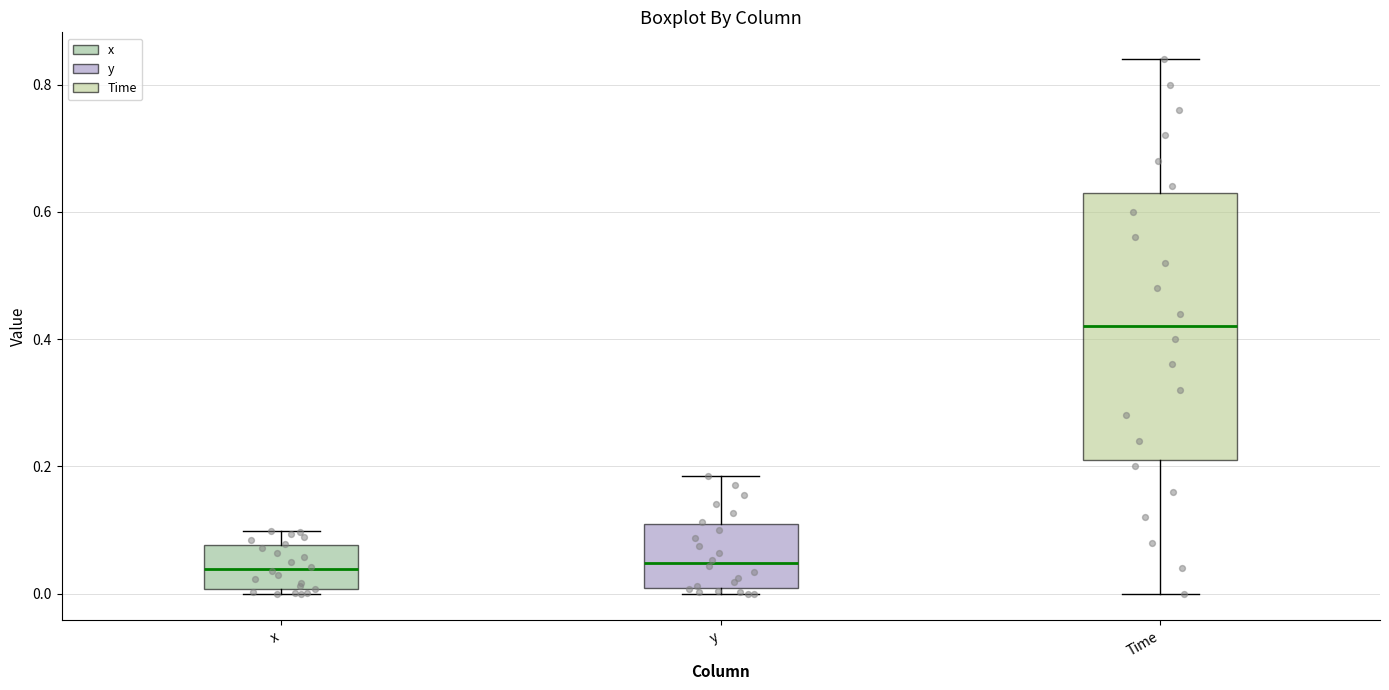

Reading left to right, read every box against the y-axis: the position of its median line, the range the box covers, and the ends of its whiskers. The values are not printed on the chart, so give them approximately, as read against the axis.

x: median 0.04, box 0.00 to 0.08, whiskers 0.00 (just below the box's lower edge) to 0.10
y: median 0.04, box 0.00 to 0.10, whiskers 0.00 (just below the box's lower edge) to 0.18
Time: median 0.42, box 0.22 to 0.64, whiskers 0.00 to 0.84